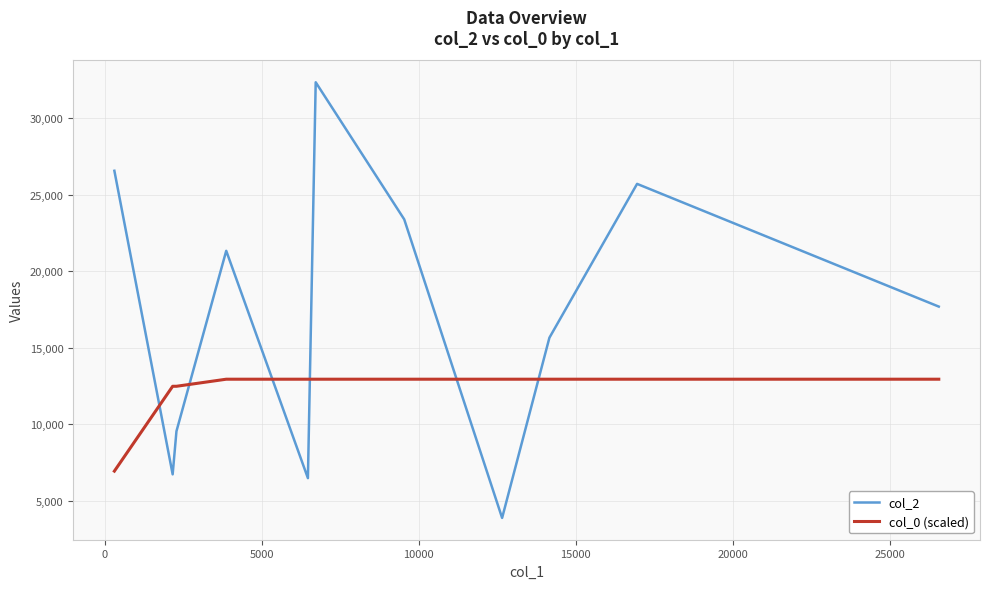

What is the average value of the col_0 (scaled) series?

12309.0